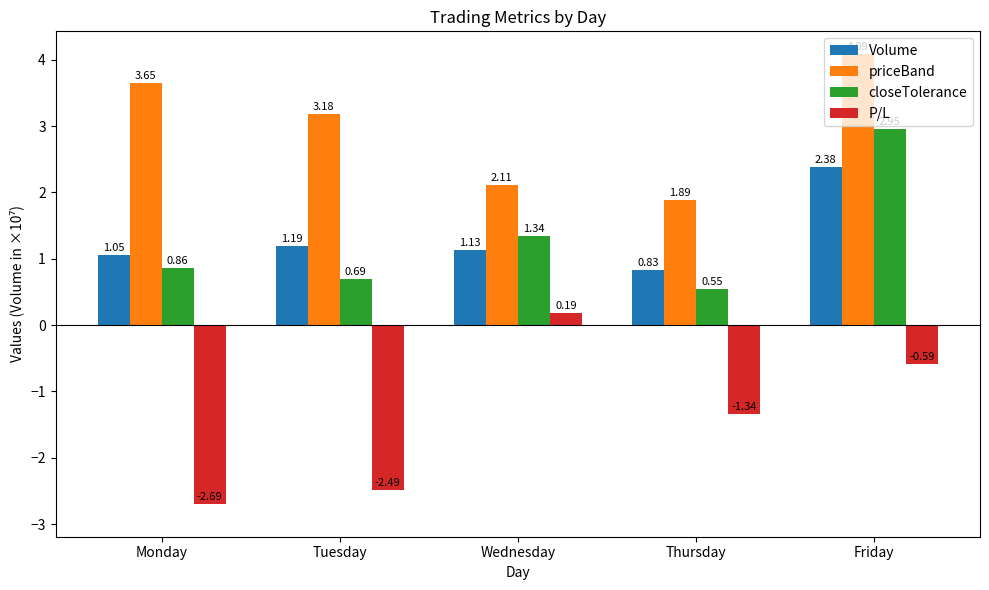

Between Monday and Thursday, which series saw the biggest shift?

priceBand